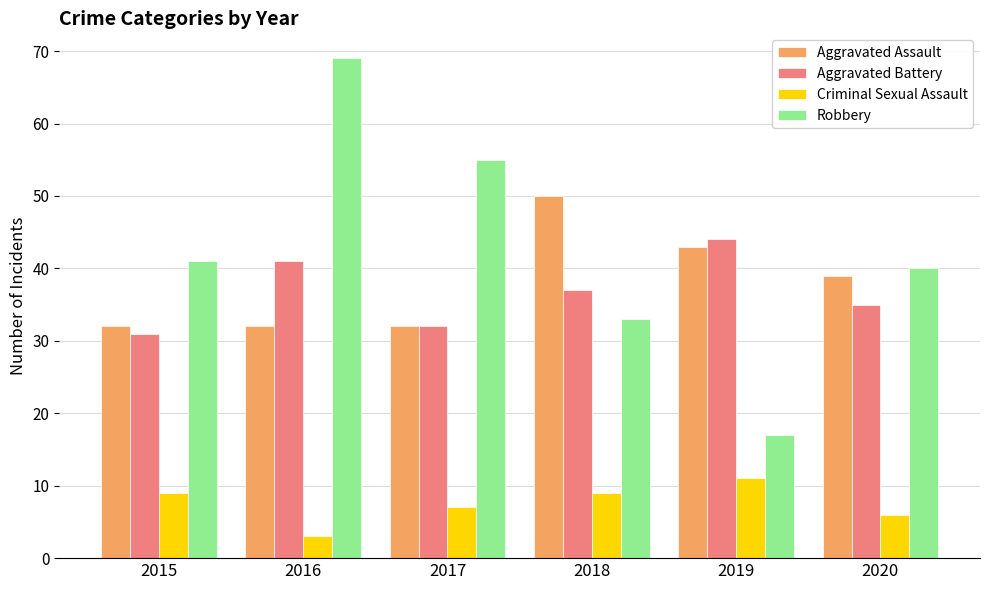

What is the difference between the maximum and minimum values in the Criminal Sexual Assault series?

8